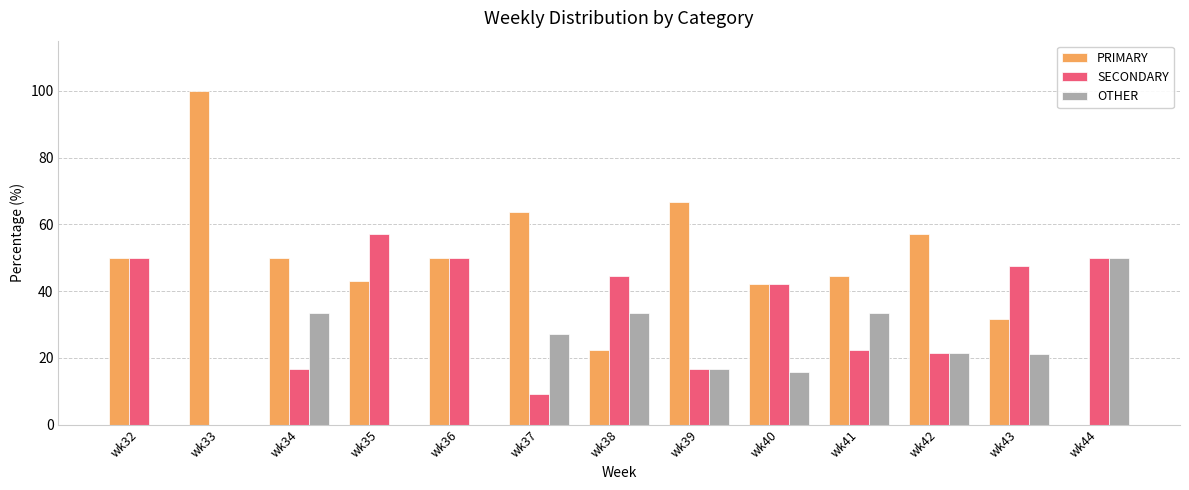

Which series has the largest total across all categories?

PRIMARY